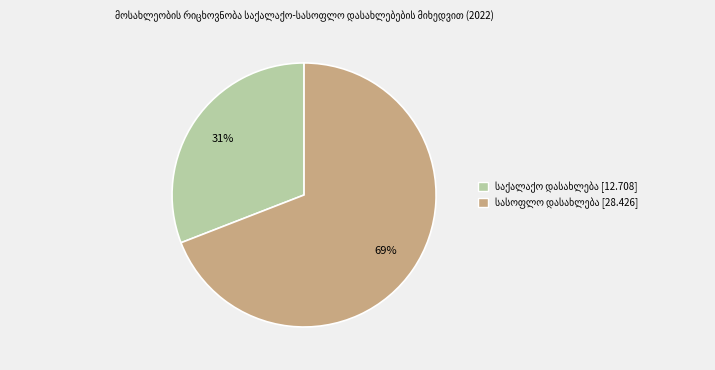

Is there a majority slice in this chart?

Yes